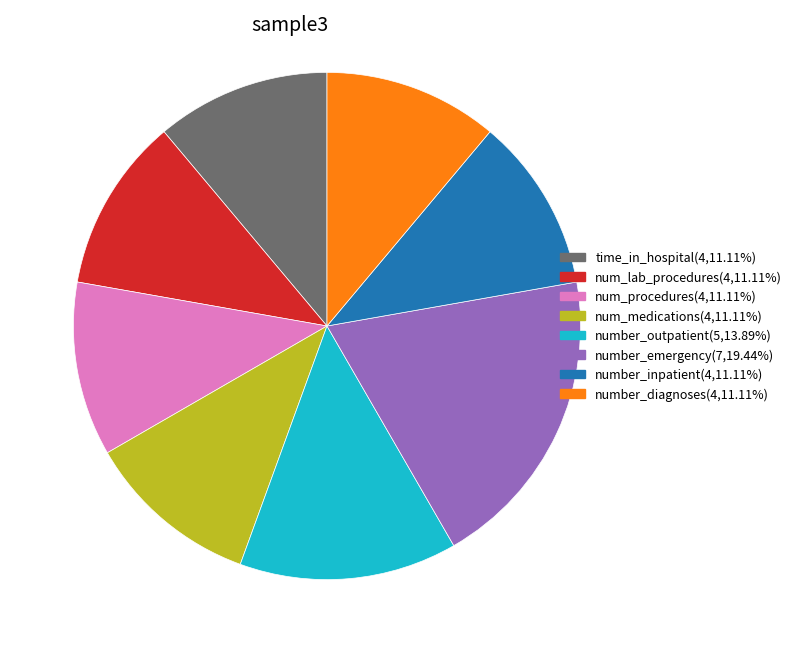

Which has a higher value, number_emergency or number_inpatient?

number_emergency